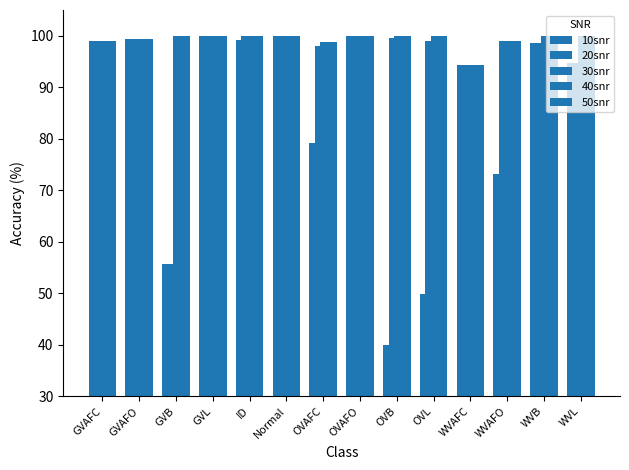

Which has a higher value, ID or GVAFO?

GVAFO